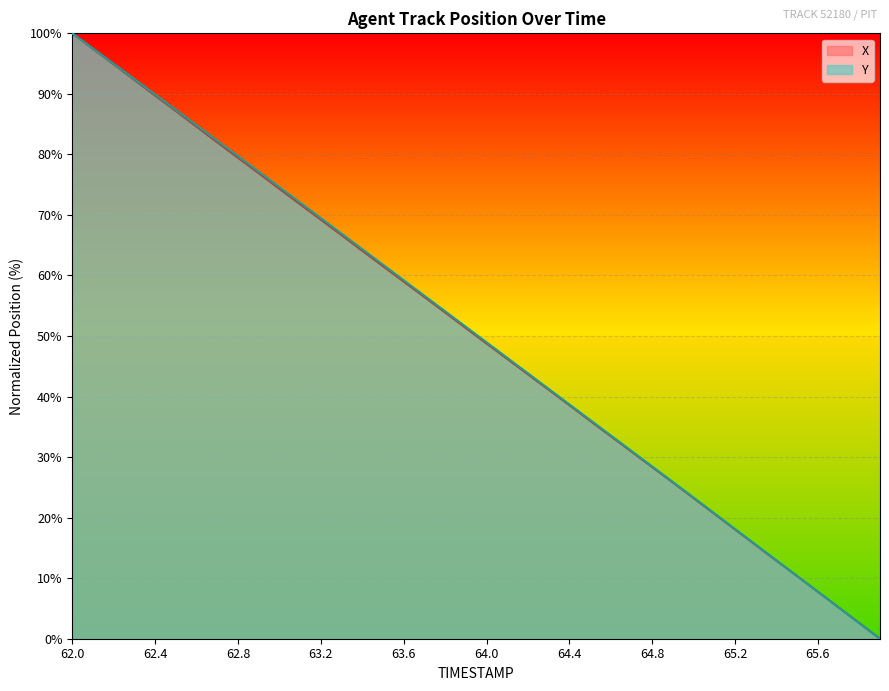

True or false: Y and X cross at least once.

False